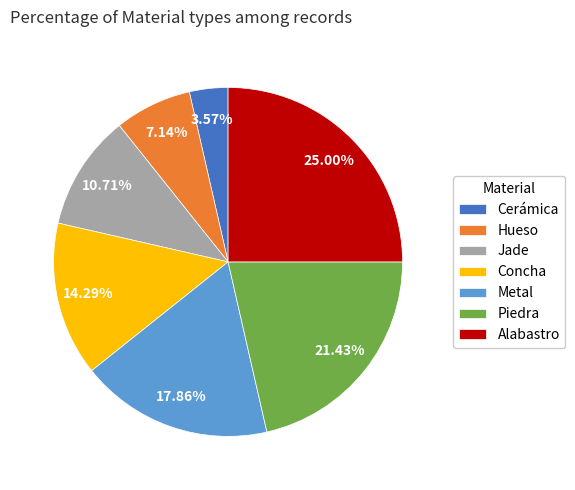

What percentage is NOT represented by Alabastro?

75.0%